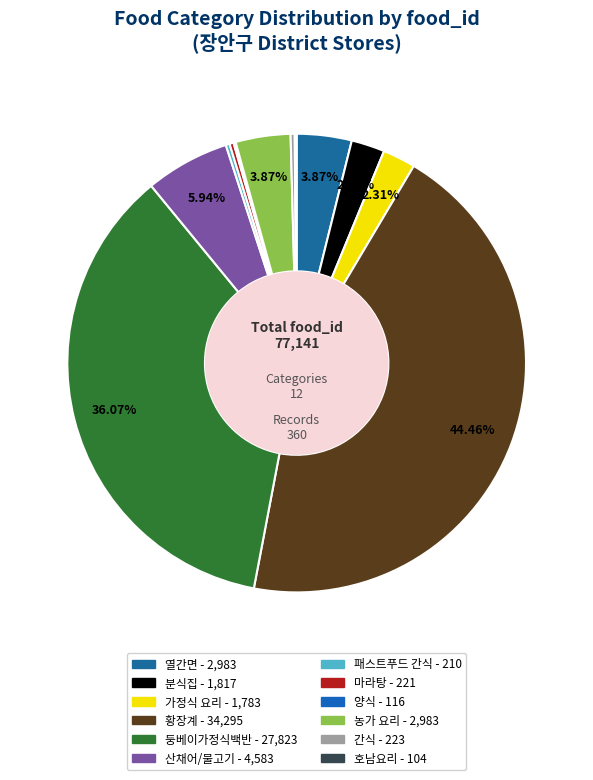

The 둥베이가정식백반 slice represents 45% of the pie. True or false?

False